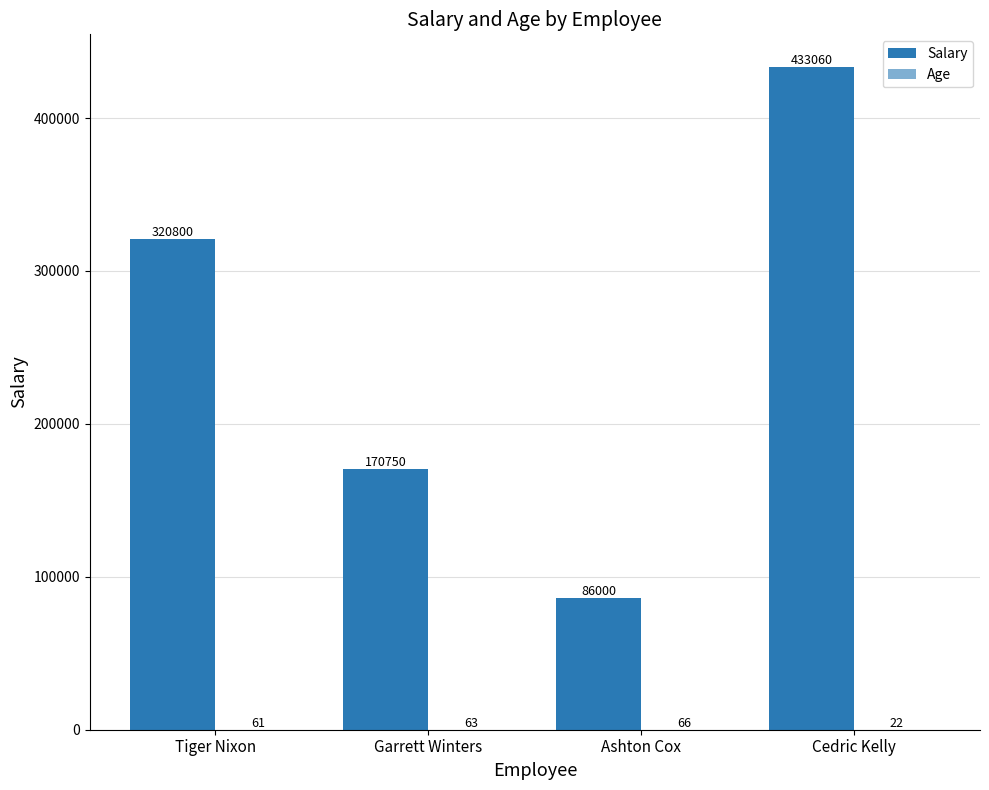

How many series are shown in this chart?

2